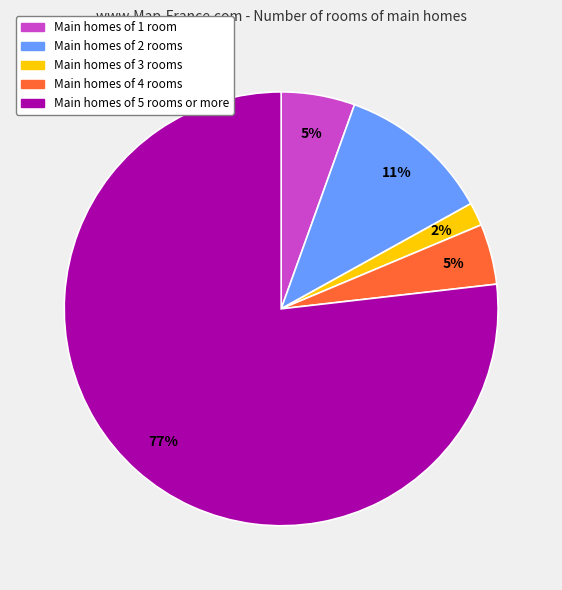

To the nearest percent, what is the average slice percentage?

20%